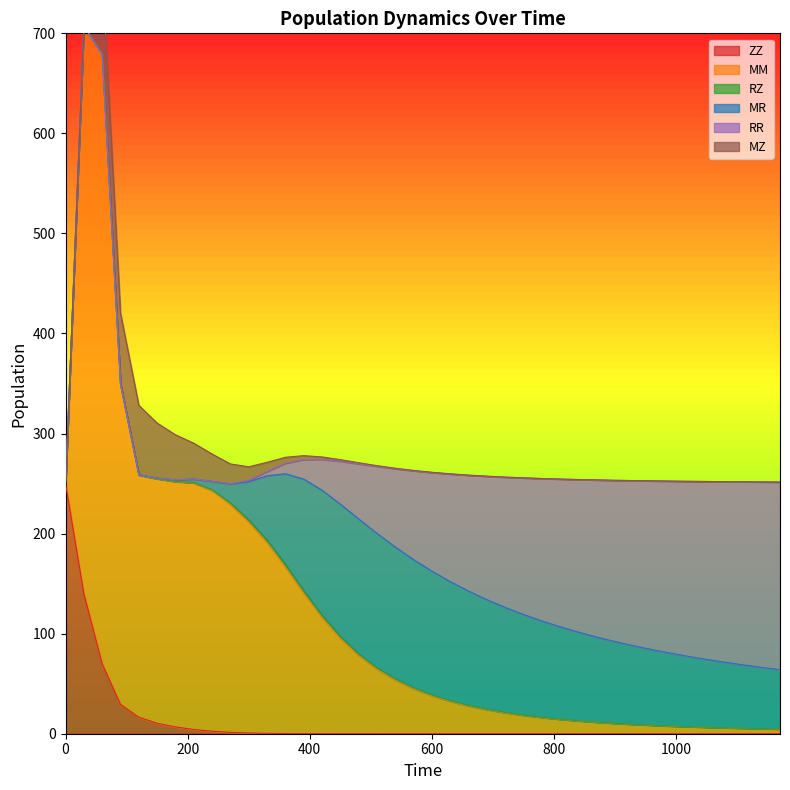

How many data points in RR are above 98?

20